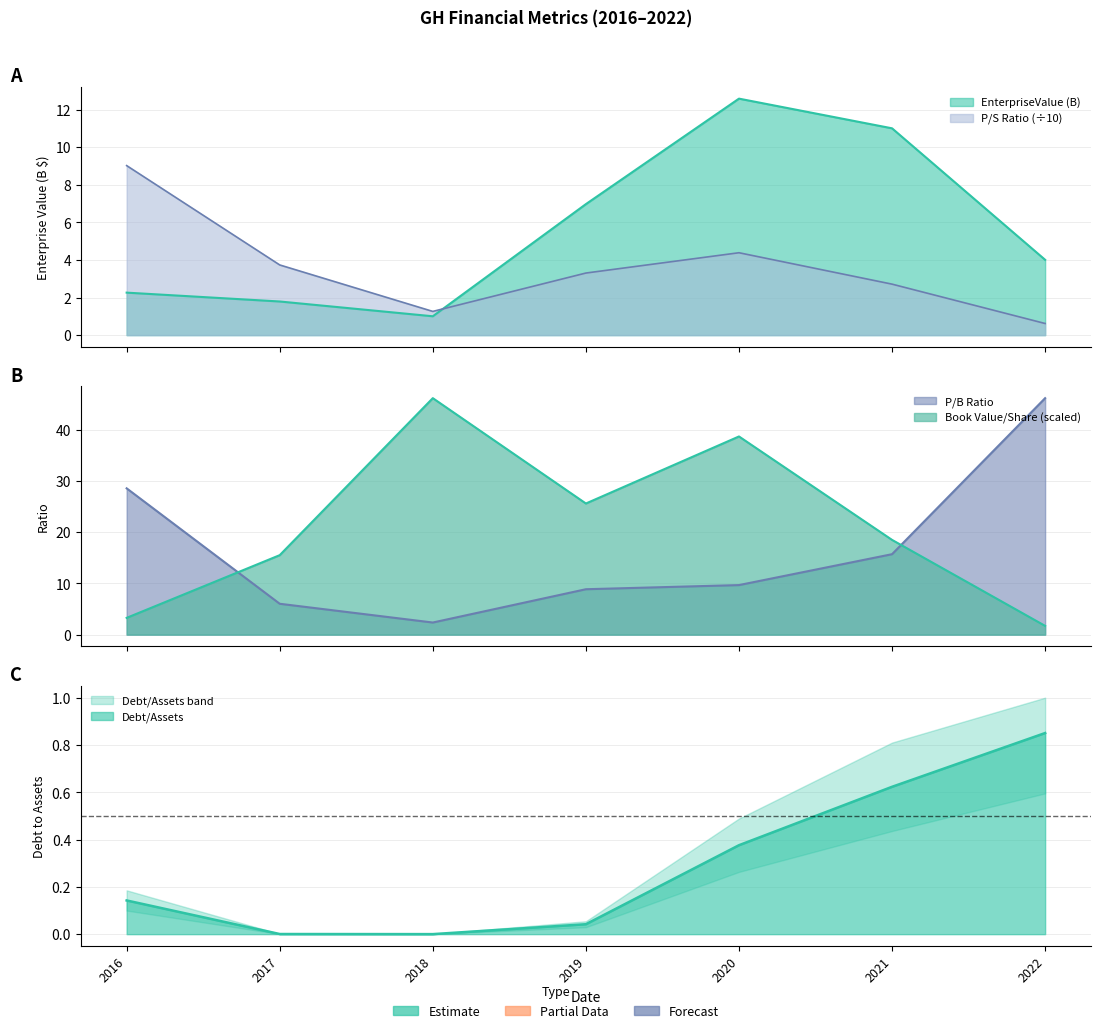

Which category has the lowest value across all series?

2018